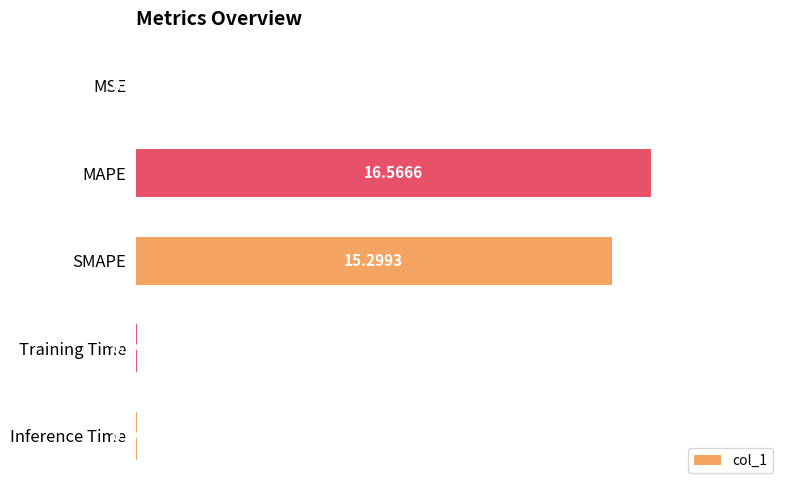

What is the greatest value displayed?

16.6